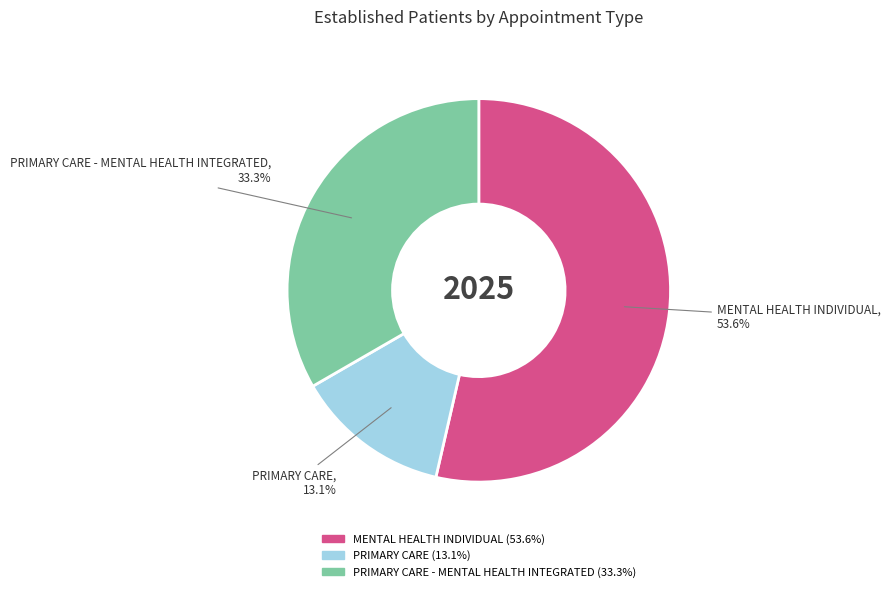

Does any single category account for the majority?

Yes